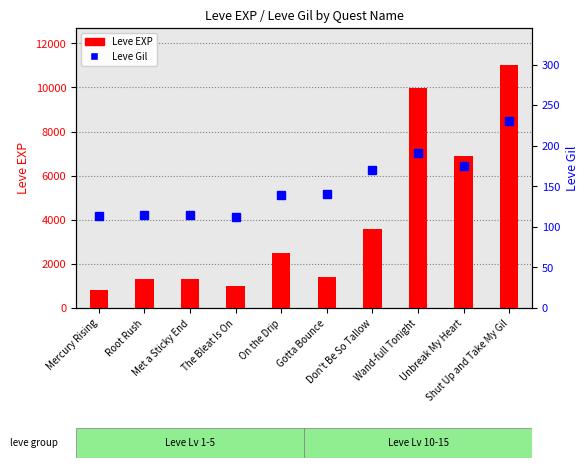

Rank the series at Met a Sticky End from lowest to highest value.

Leve Gil, Leve EXP